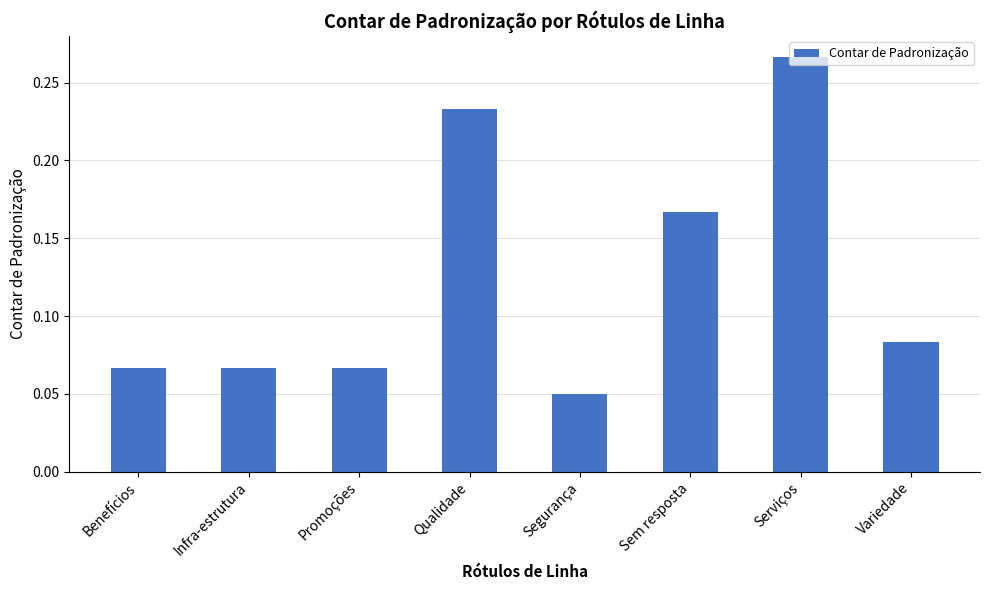

Where is the data nearest to the value 0?

Segurança